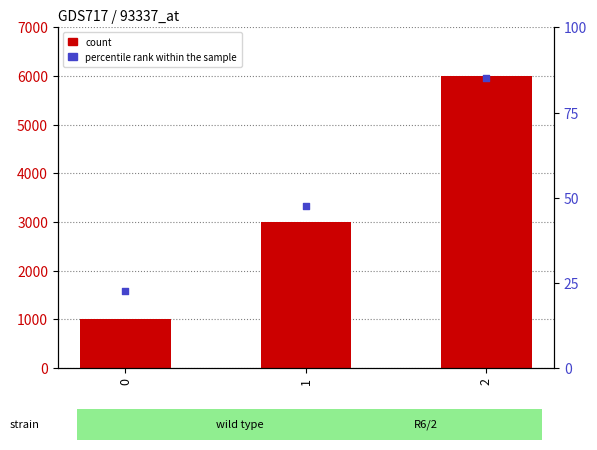

Which series has the largest Y range (max minus min)?

count